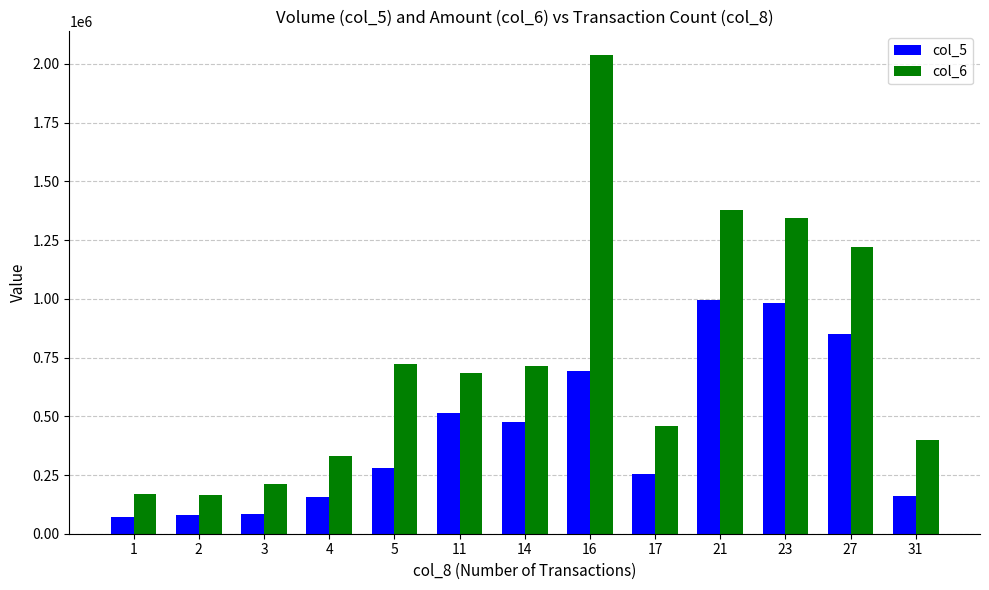

How many categories are shown in the chart?

13